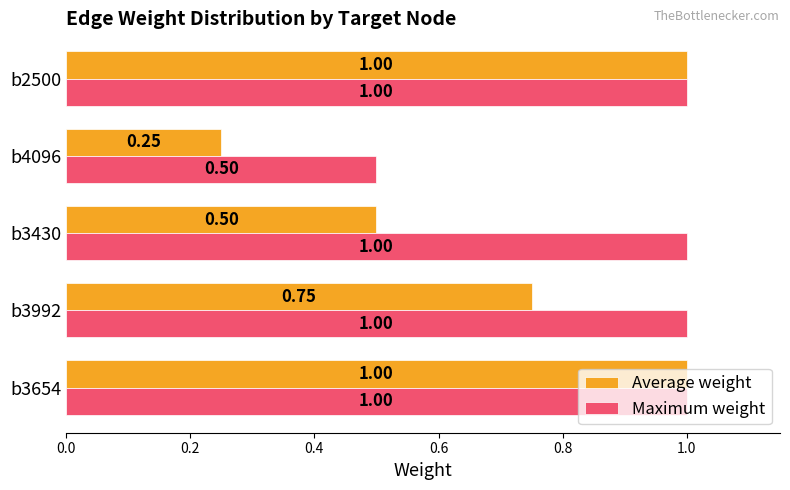

Which series has the largest range (max minus min)?

Average weight